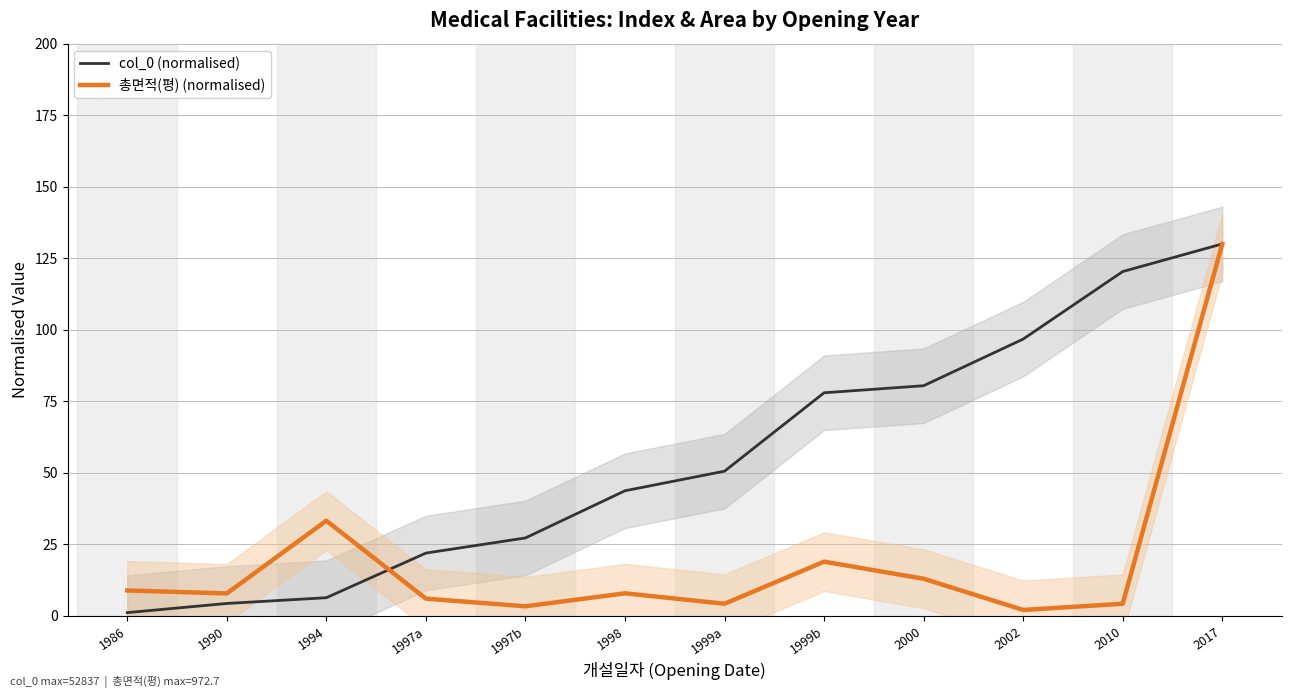

True or false: 총면적(평) (normalised) has a value of 12.0 at 1986.

False